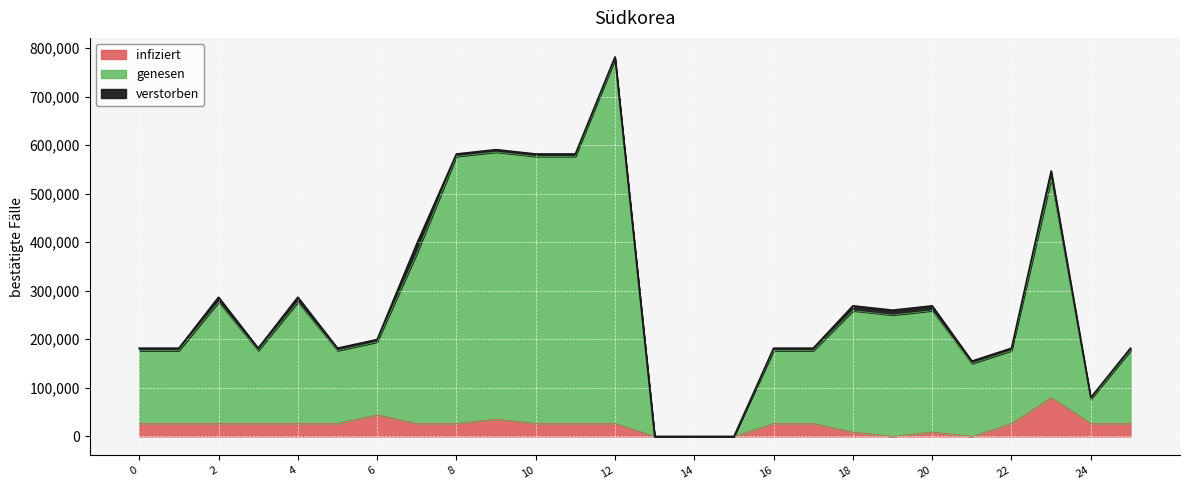

At which category is the sum across all series the highest?

12